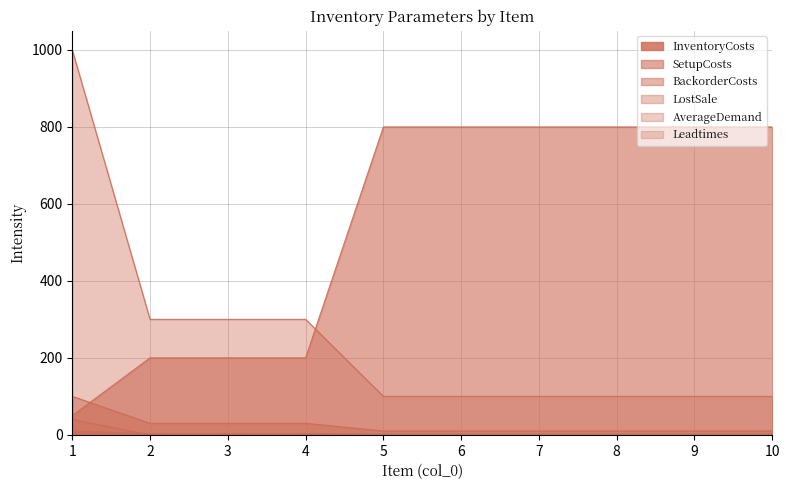

Does the chart have visible grid lines?

Yes